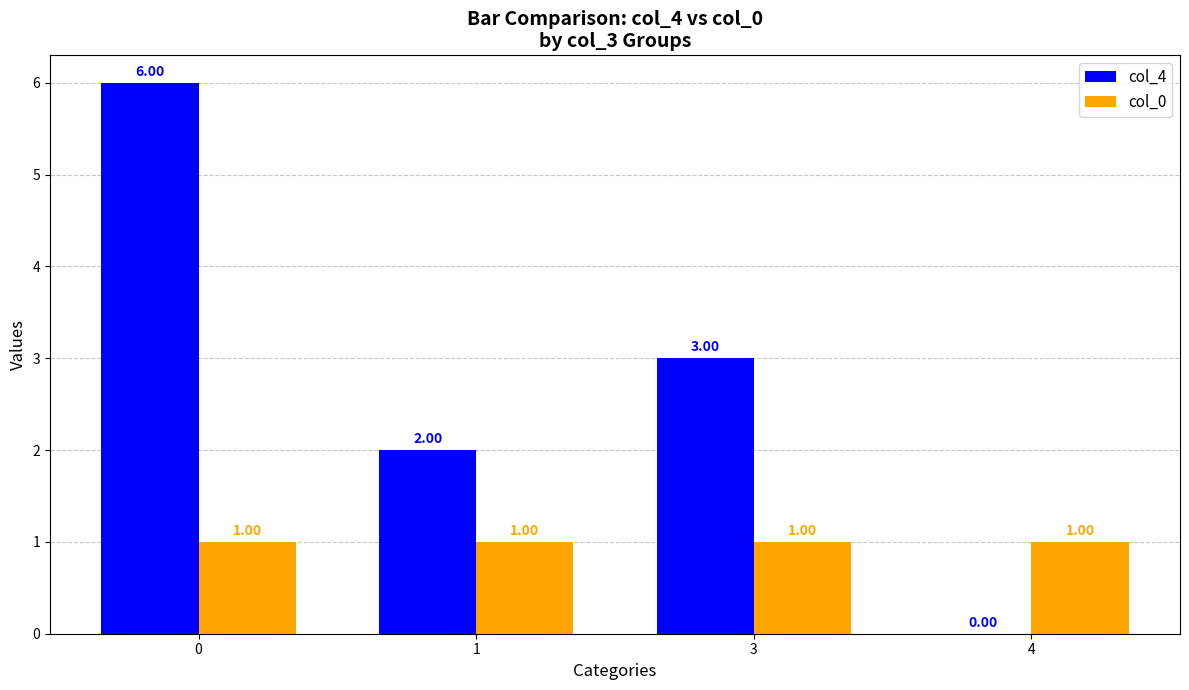

Which series has the widest spread of values?

col_4